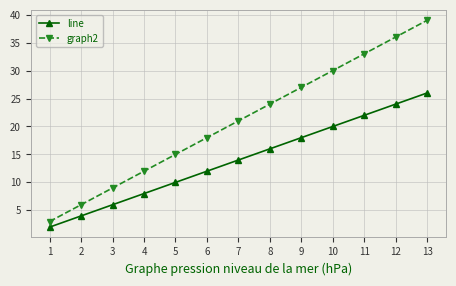

At how many categories does at least one series exceed 32?

3